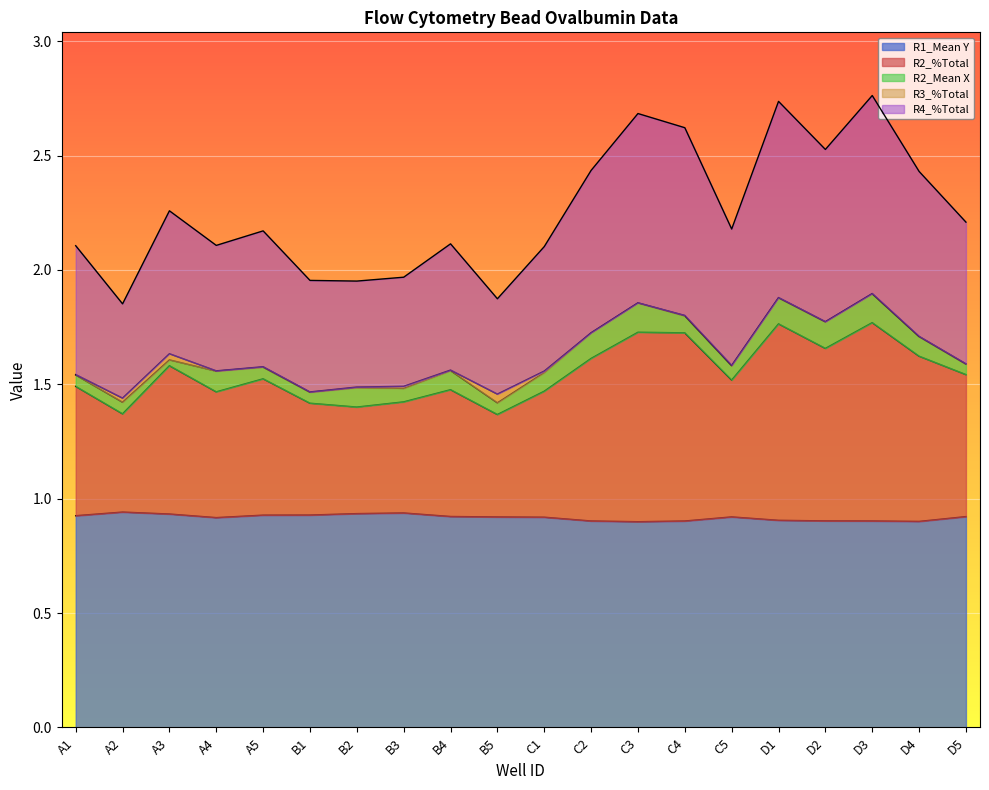

True or false: R1_Mean Y has more than 0 points higher than both neighbors.

True